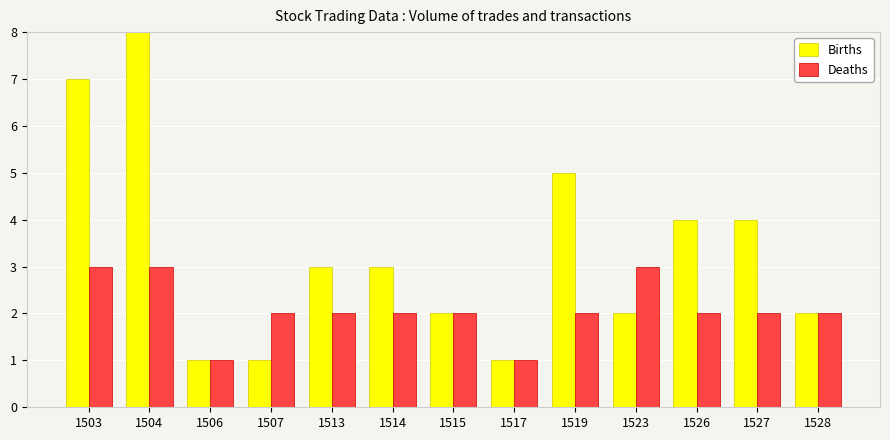

Reading right to left, transcribe all the data shown in this chart.

Births: 1528=2	1527=4	1526=4	1523=2	1519=5	1517=1	1515=2	1514=3	1513=3	1507=1	1506=1	1504=11	1503=7
Deaths: 1528=2	1527=2	1526=2	1523=3	1519=2	1517=1	1515=2	1514=2	1513=2	1507=2	1506=1	1504=3	1503=3